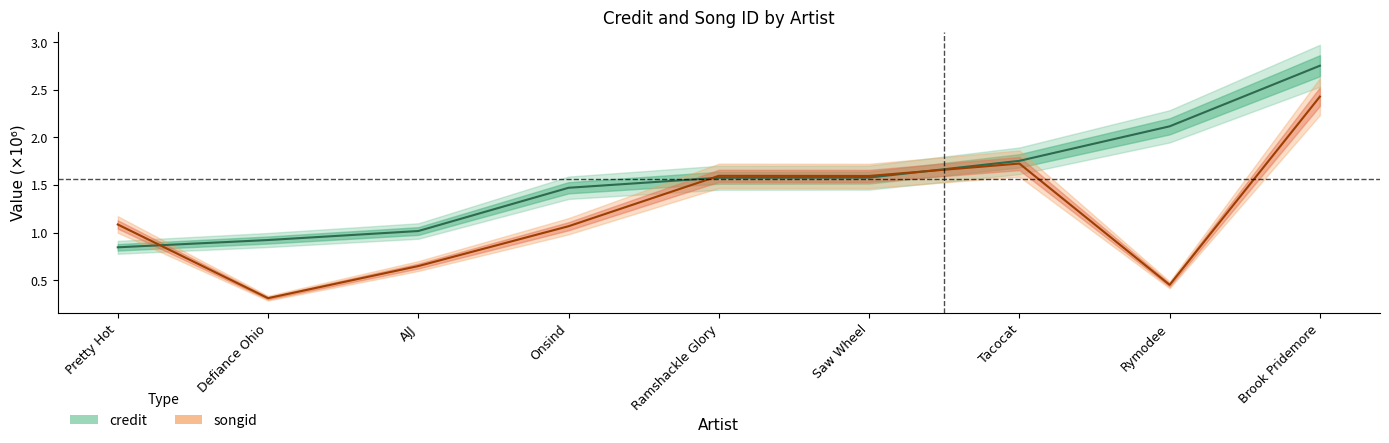

What is the minimum value shown in the chart?

0.3